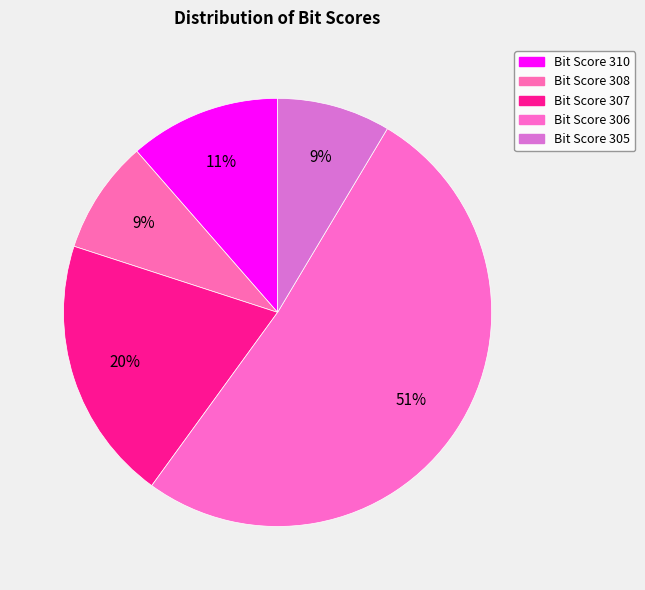

How many slices are in this pie chart?

5